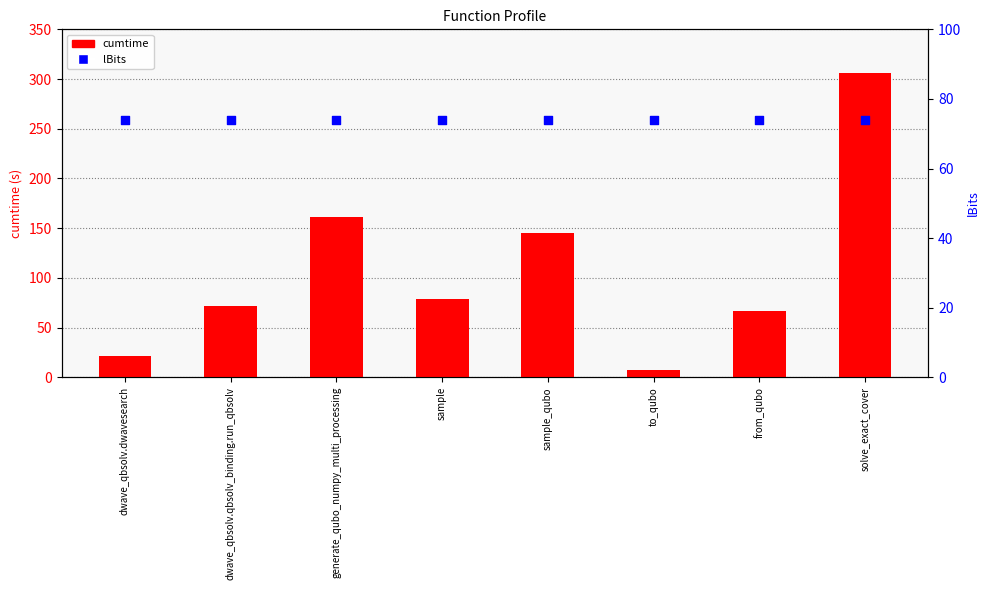

What is the total value across all series at dwave_qbsolv.dwavesearch?

95.4